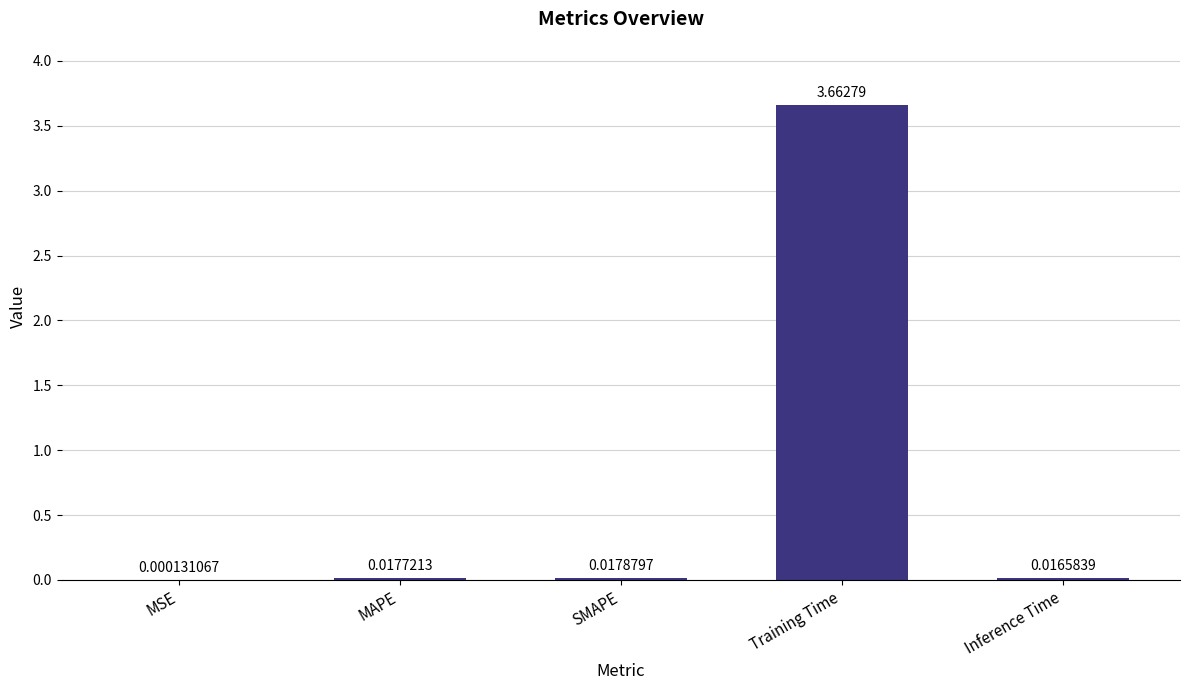

Which label corresponds to the largest value in the chart?

Training Time